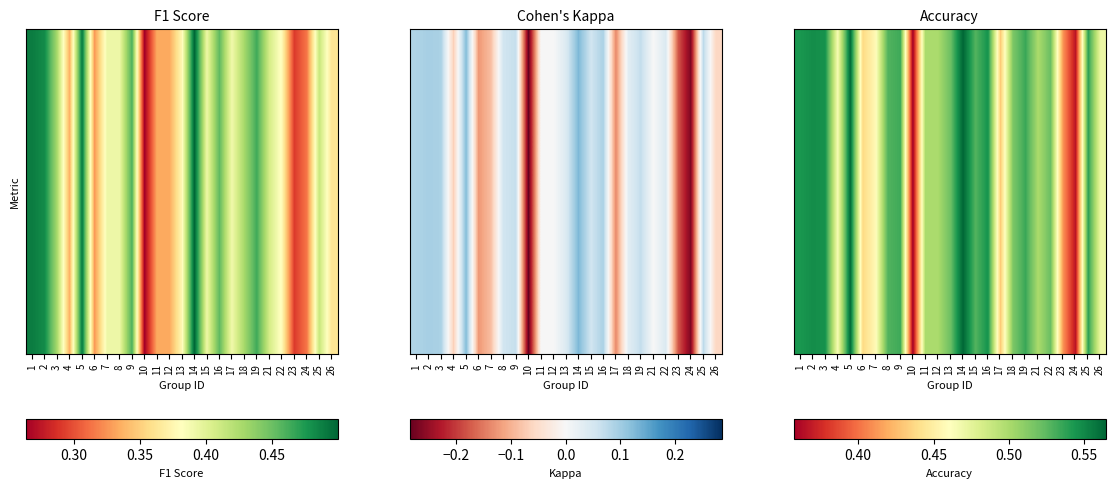

Is it true that the value at 16 is 0.5?

True